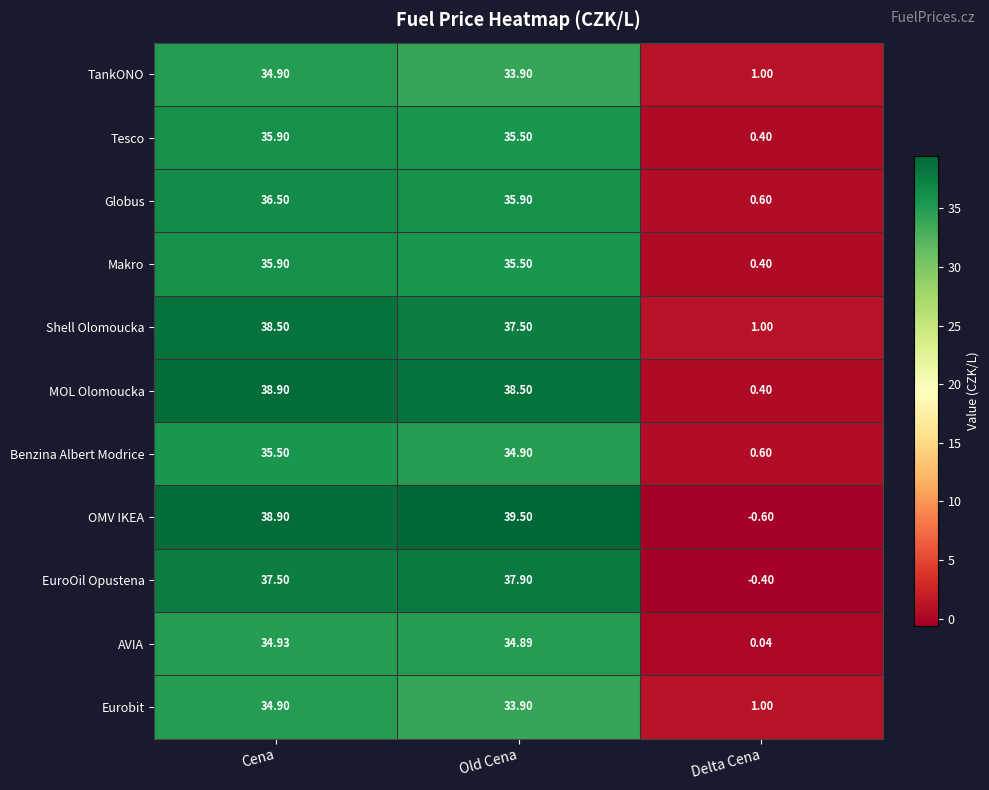

Rank the categories by Makro value from lowest to highest.

Delta Cena, Old Cena, Cena